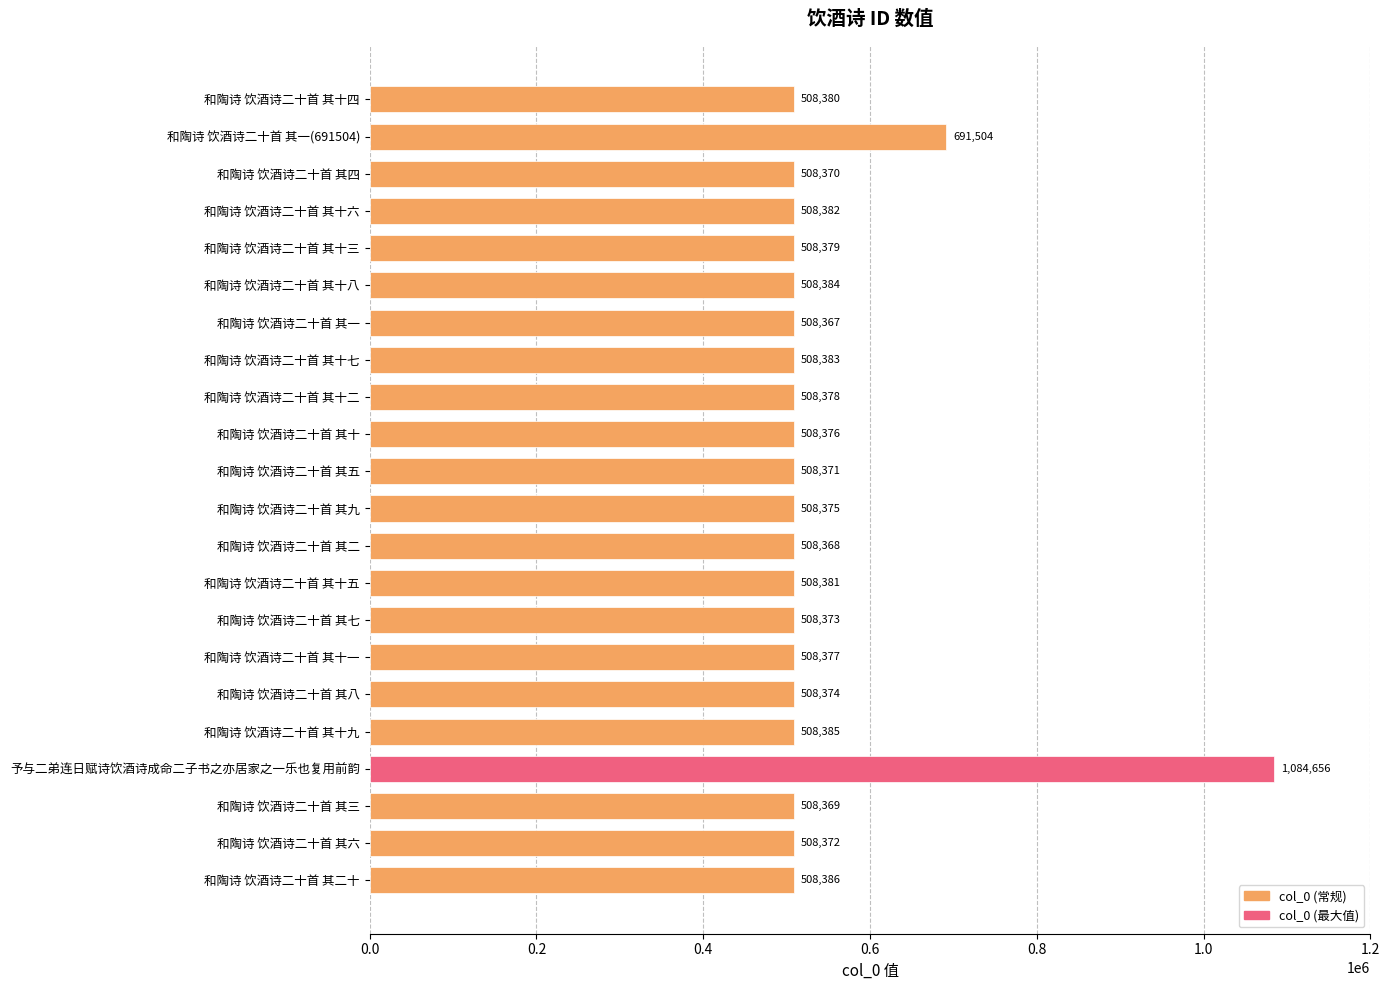

Rank the categories by value from lowest to highest.

和陶诗 饮酒诗二十首 其一, 和陶诗 饮酒诗二十首 其二, 和陶诗 饮酒诗二十首 其三, 和陶诗 饮酒诗二十首 其四, 和陶诗 饮酒诗二十首 其五, 和陶诗 饮酒诗二十首 其六, 和陶诗 饮酒诗二十首 其七, 和陶诗 饮酒诗二十首 其八, 和陶诗 饮酒诗二十首 其九, 和陶诗 饮酒诗二十首 其十, 和陶诗 饮酒诗二十首 其十一, 和陶诗 饮酒诗二十首 其十二, 和陶诗 饮酒诗二十首 其十三, 和陶诗 饮酒诗二十首 其十四, 和陶诗 饮酒诗二十首 其十五, 和陶诗 饮酒诗二十首 其十六, 和陶诗 饮酒诗二十首 其十七, 和陶诗 饮酒诗二十首 其十八, 和陶诗 饮酒诗二十首 其十九, 和陶诗 饮酒诗二十首 其二十, 和陶诗 饮酒诗二十首 其一(691504), 予与二弟连日赋诗饮酒诗成命二子书之亦居家之一乐也复用前韵